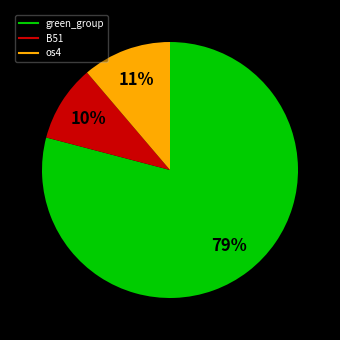

How many slices are in this pie chart?

3